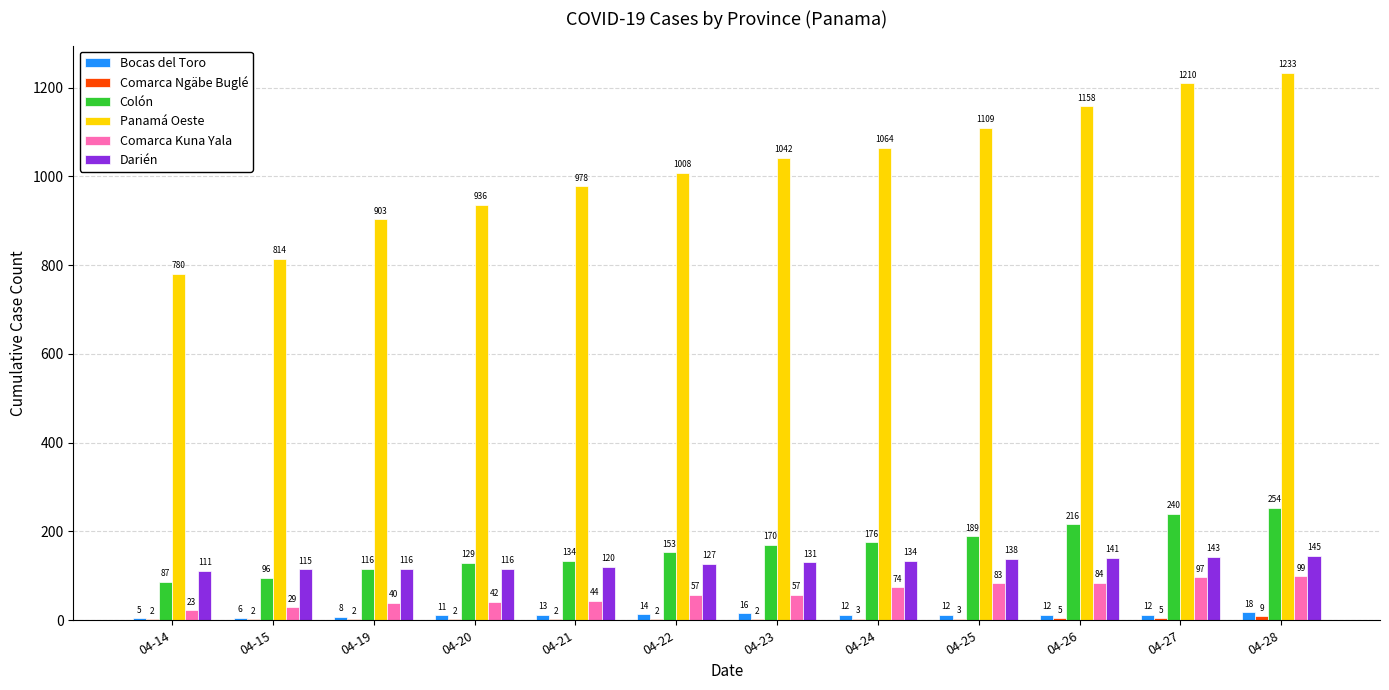

Where does the Bocas del Toro series first go above 12?

04-21